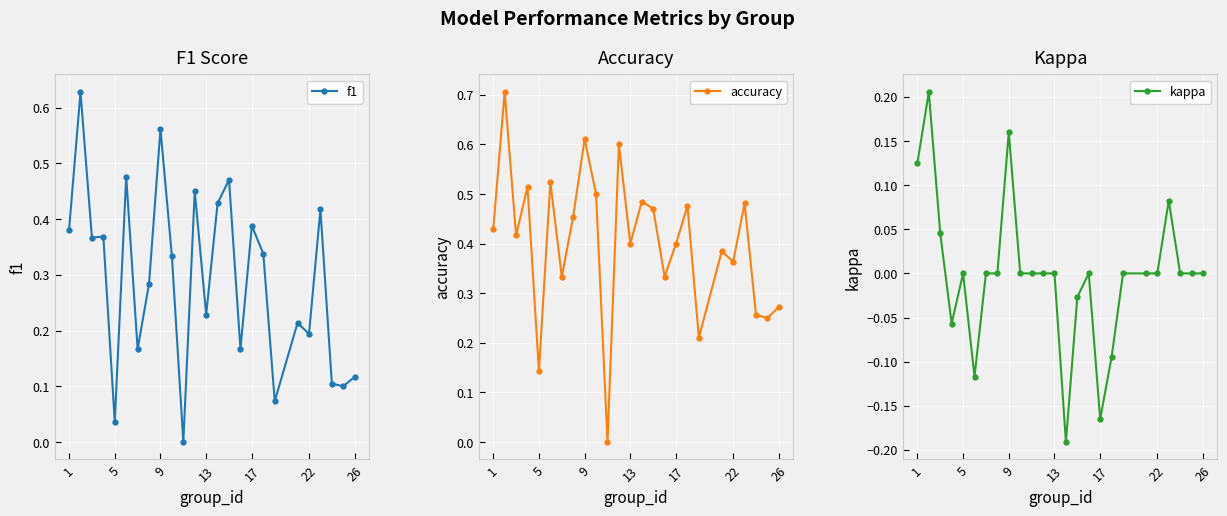

Count the accuracy values in the range 0 to 1.

25